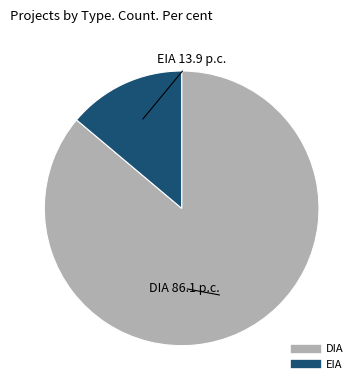

Is the sum of DIA and EIA greater than half?

Yes